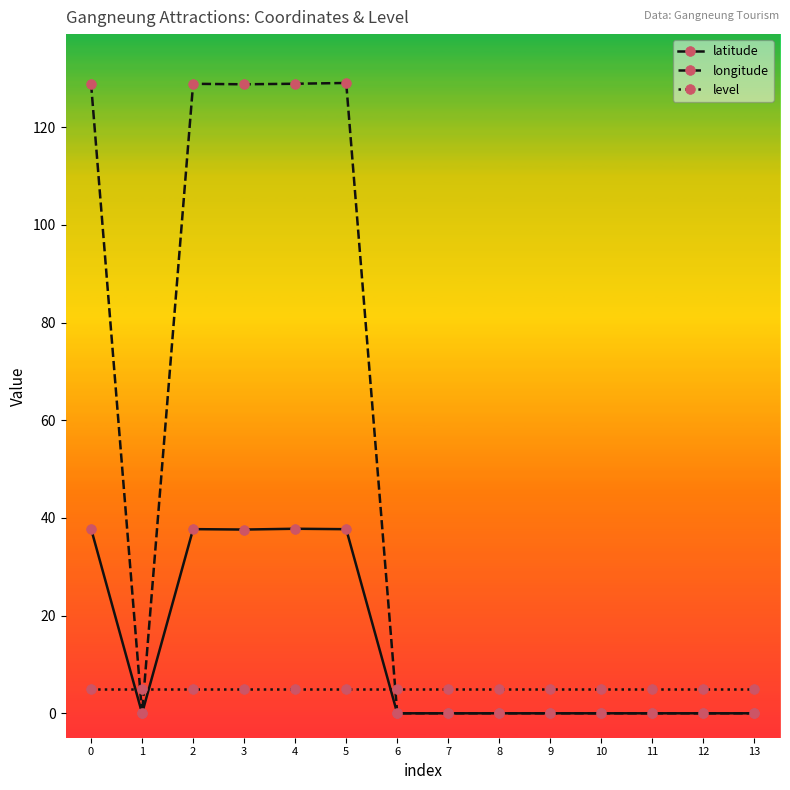

What is the total value across all series at 5?

171.7